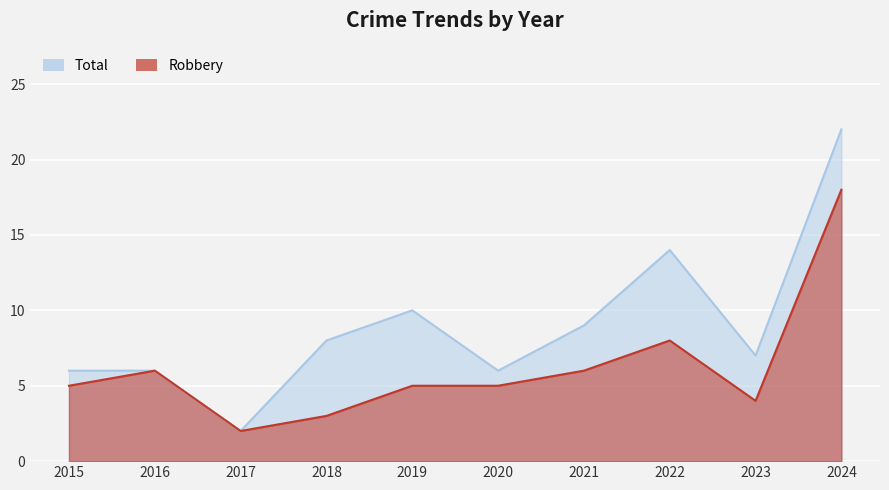

True or false: Total has more than 1 points higher than both neighbors.

True